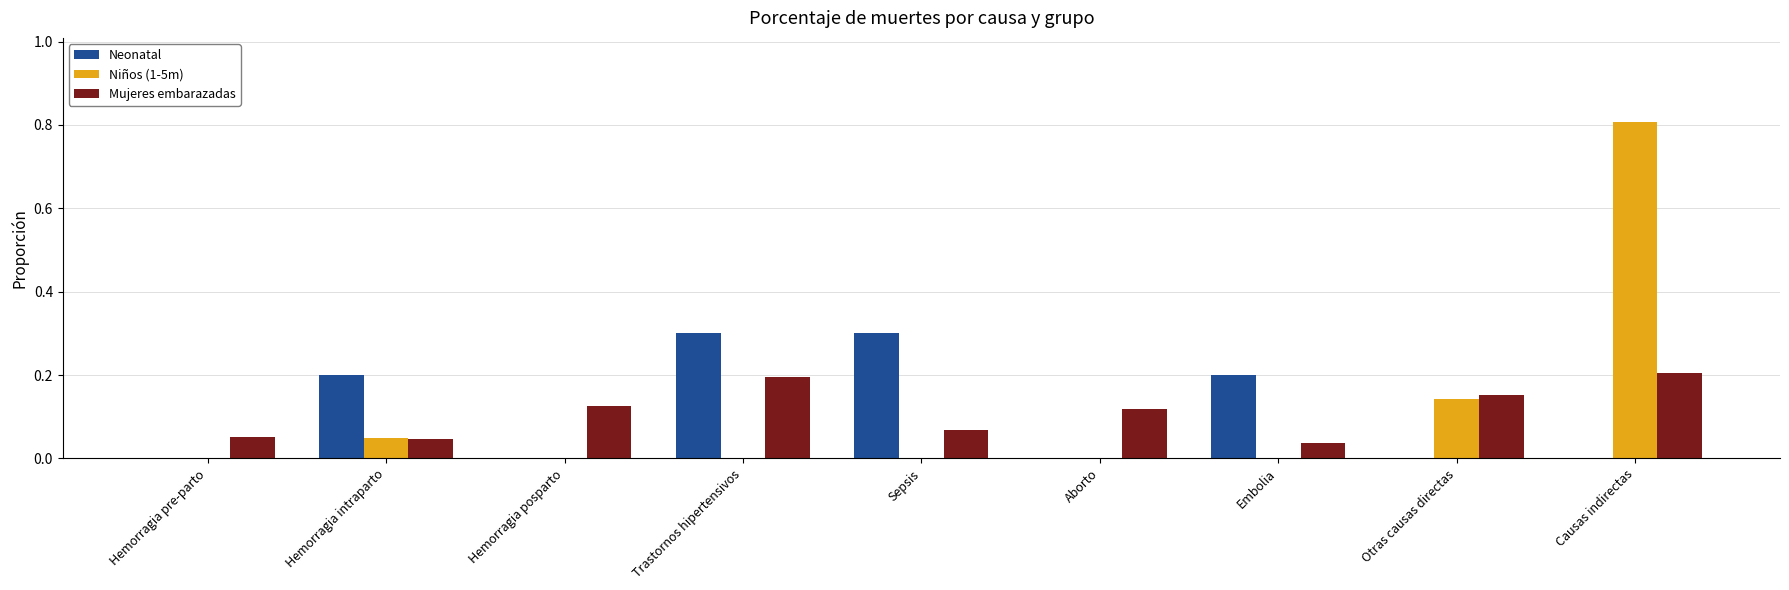

At which category is the sum across all series the highest?

Causas indirectas